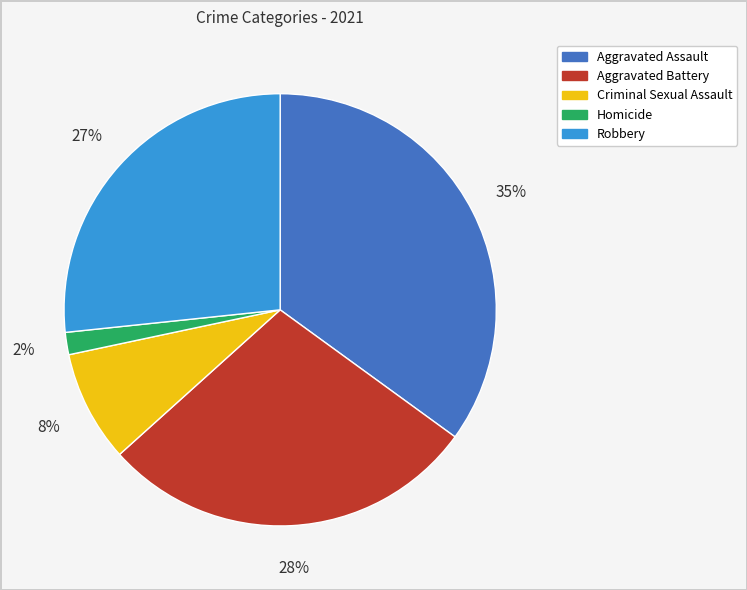

To the nearest percent, what portion does Robbery represent?

27%